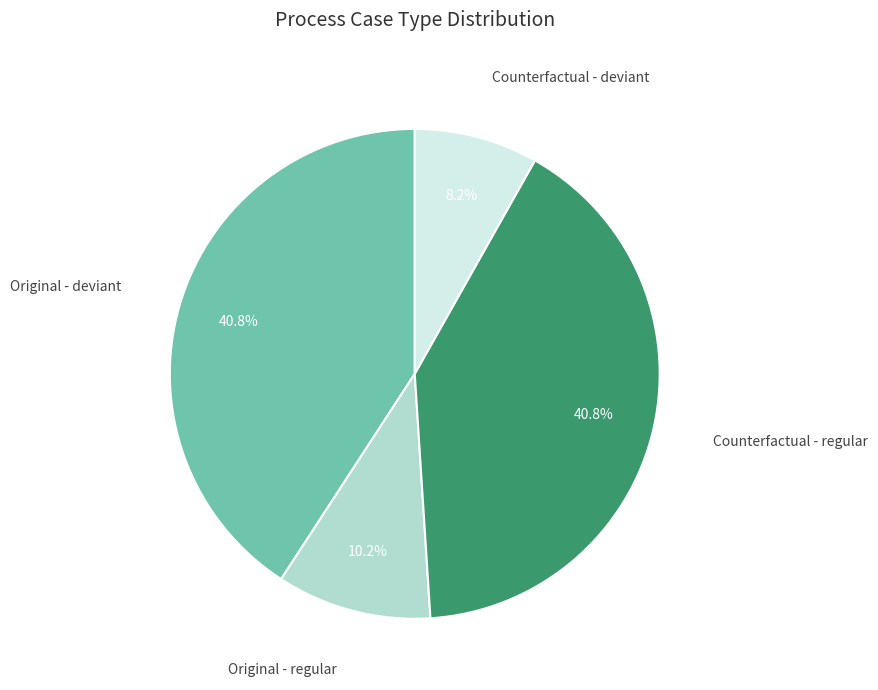

To the nearest percent, what is the difference between the largest and smallest slice percentages?

33%